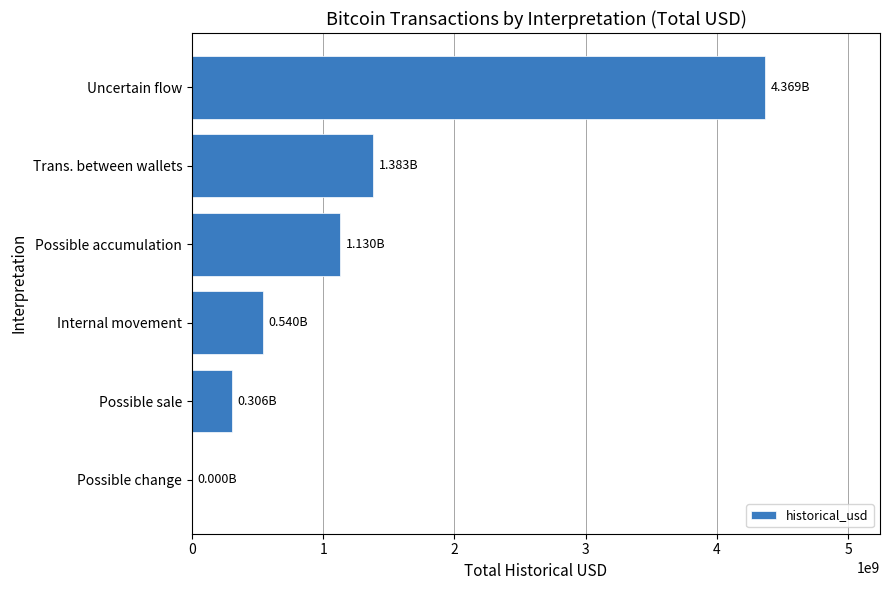

Approximately how many times larger is the value at Internal movement compared to Possible accumulation?

0.5